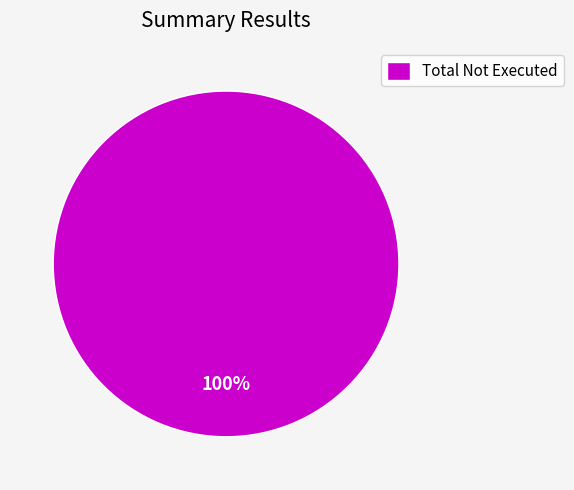

Rank the categories by value from highest to lowest.

Total Not Executed